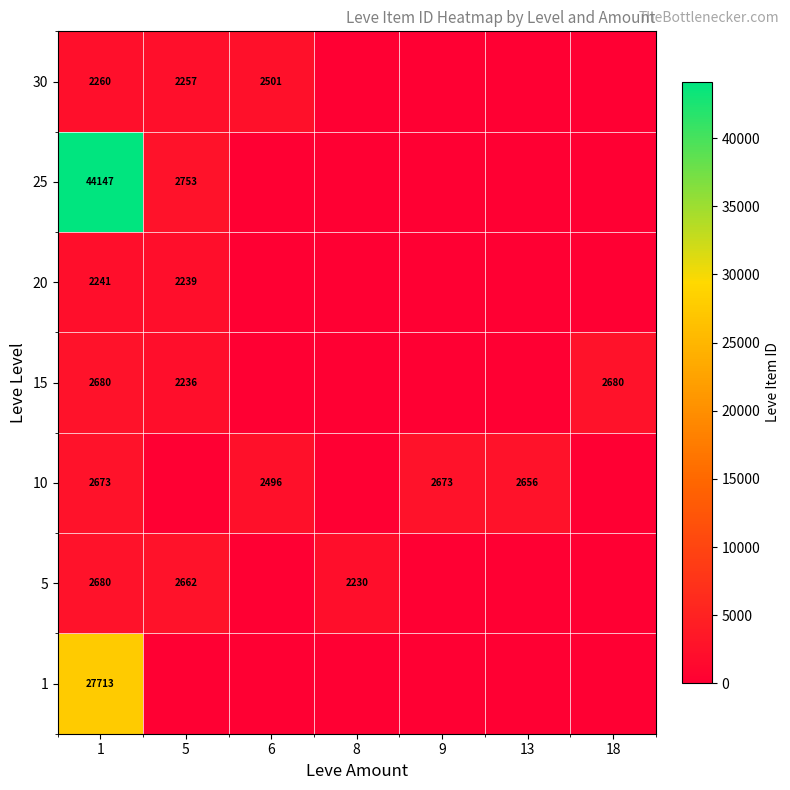

What is the total value across all series at 6?

4997